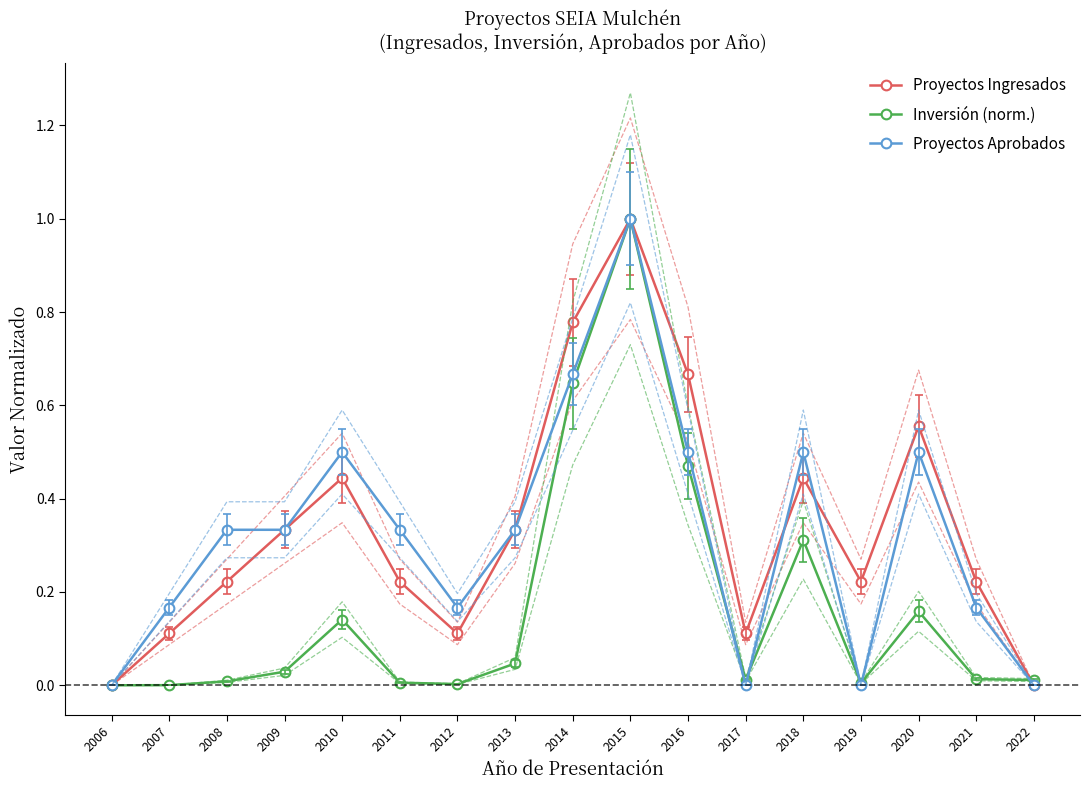

True or false: Proyectos Aprobados has more than 2 points higher than both neighbors.

True